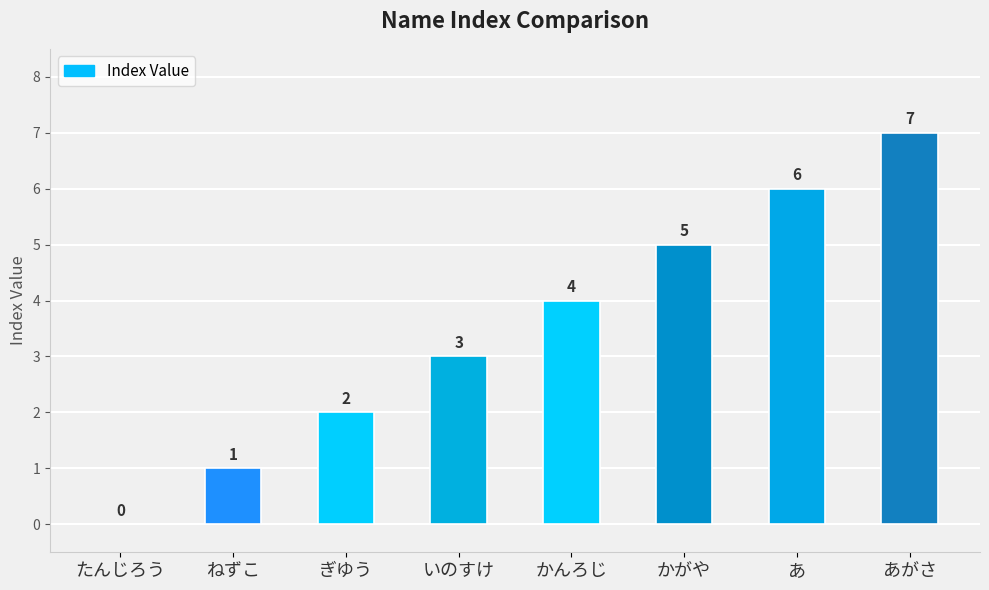

Count the values in the range 2 to 6.

5